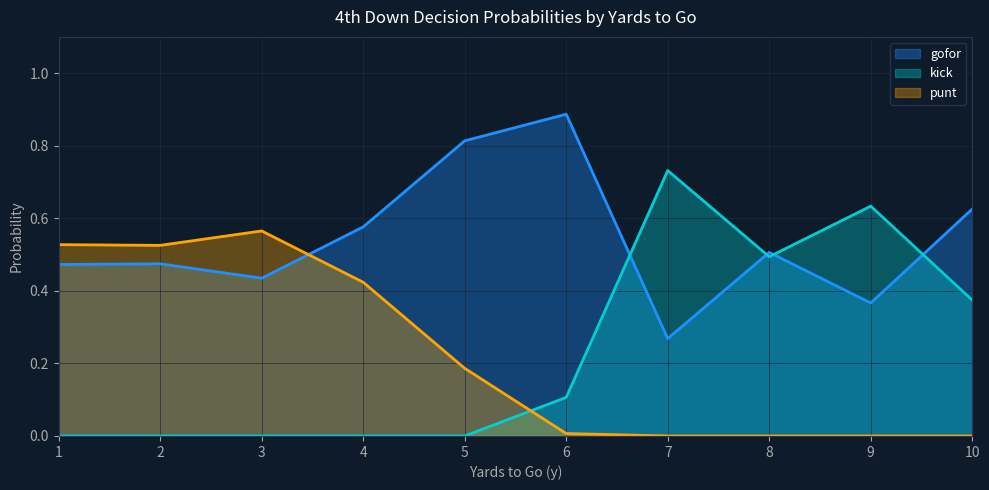

Which category has the highest value in the punt series?

3